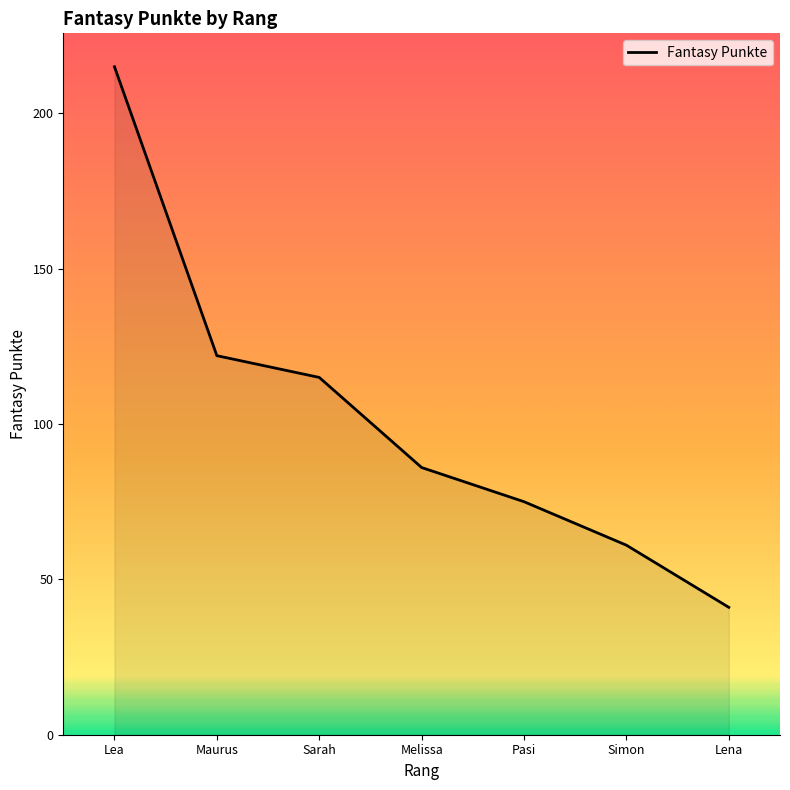

Rank the categories by value from lowest to highest.

Lena, Simon, Pasi, Melissa, Sarah, Maurus, Lea